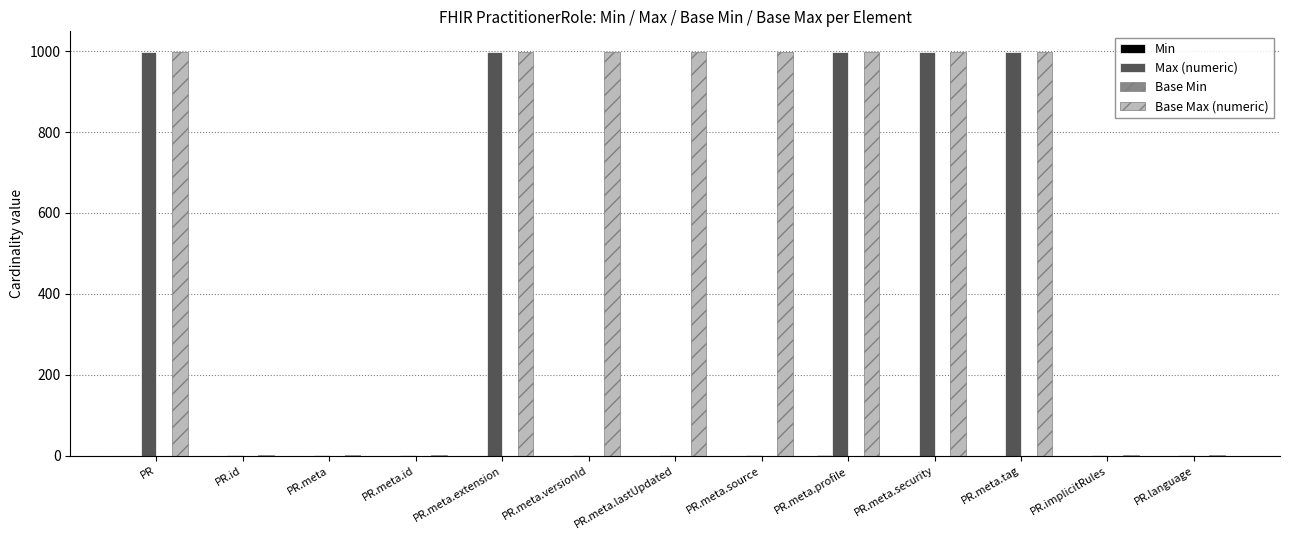

Between PR and PR.meta.versionId, which series saw the biggest shift?

Max (numeric)